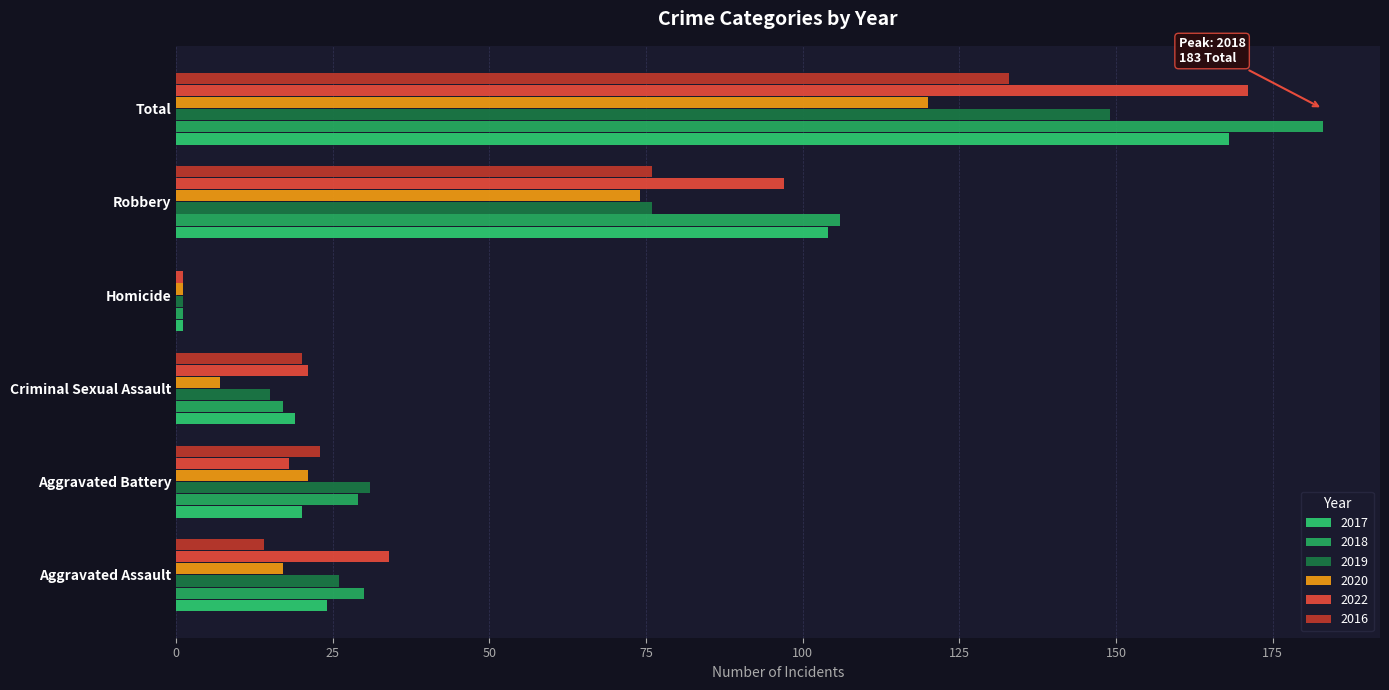

List the labels in order of 2020 value, smallest first.

Homicide, Criminal Sexual Assault, Aggravated Assault, Aggravated Battery, Robbery, Total